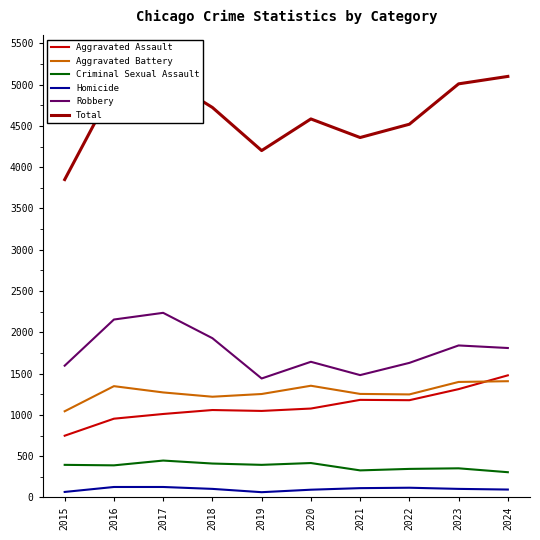

At which label does Robbery first exceed 1810?

2016